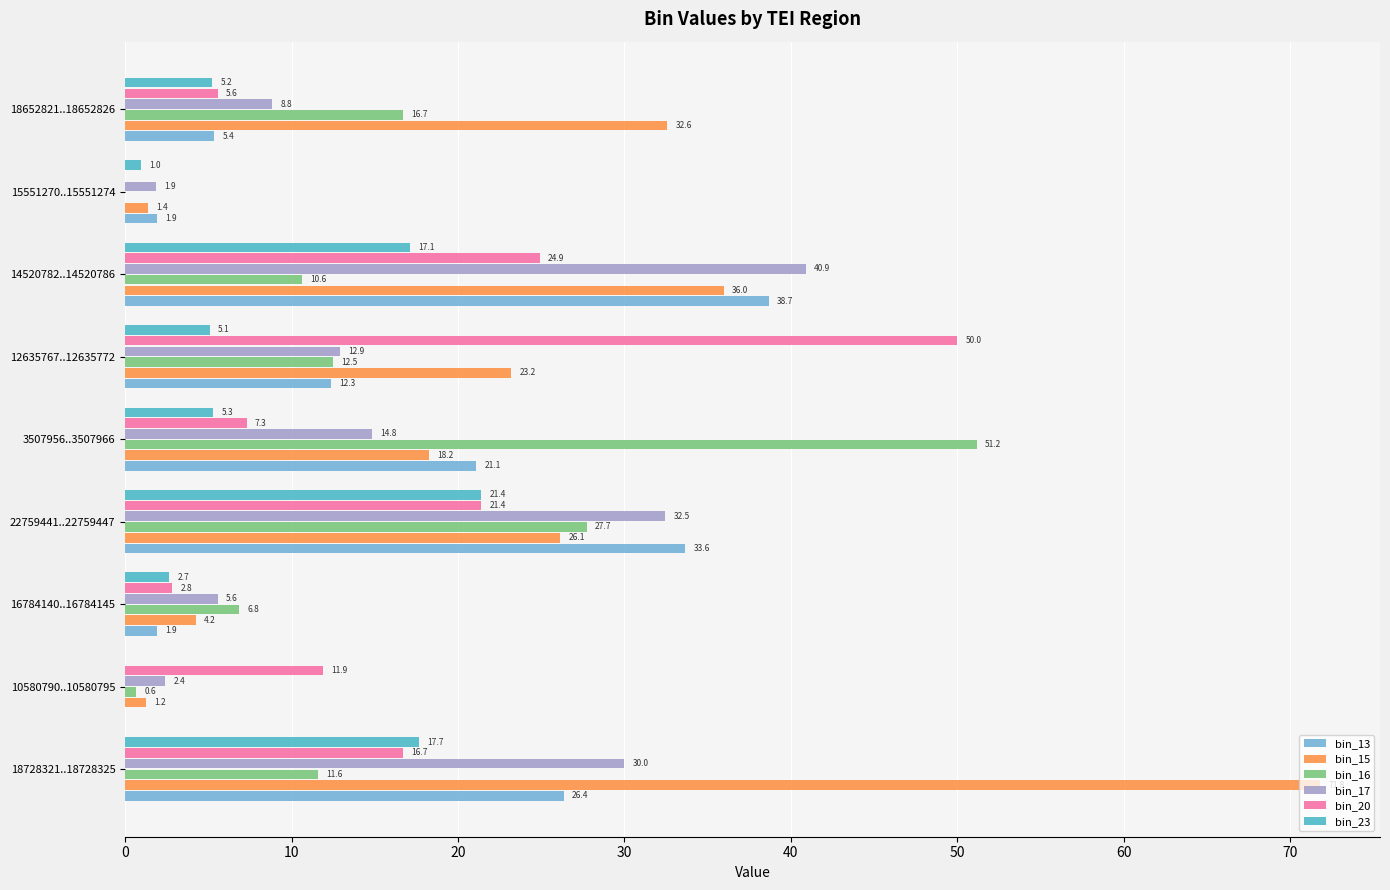

True or false: bin_16 has a value of -26.1 at 15551270..15551274.

False